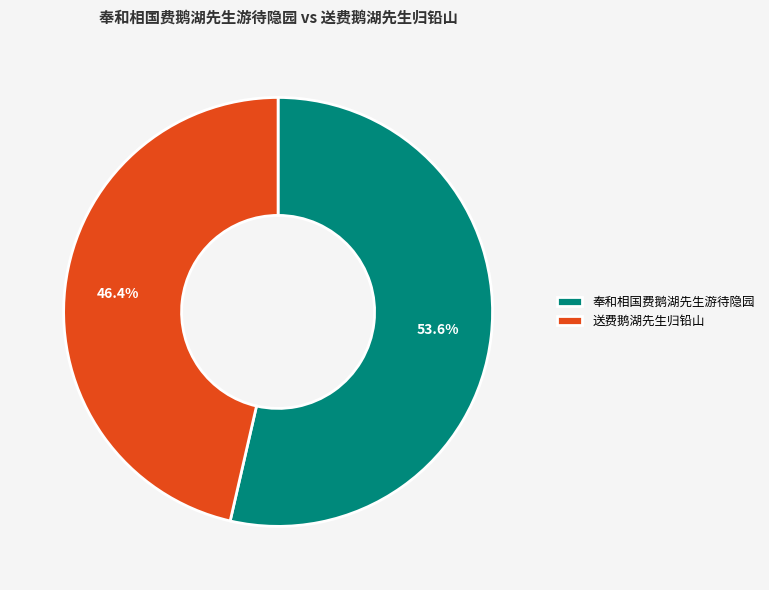

Which slice is the smallest?

送费鹅湖先生归铅山